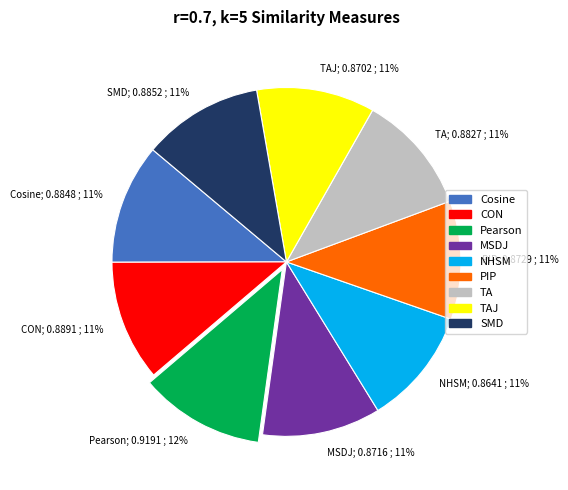

Combined, do SMD; 0.8852 ; 11% and NHSM; 0.8641 ; 11% account for over 50%?

No